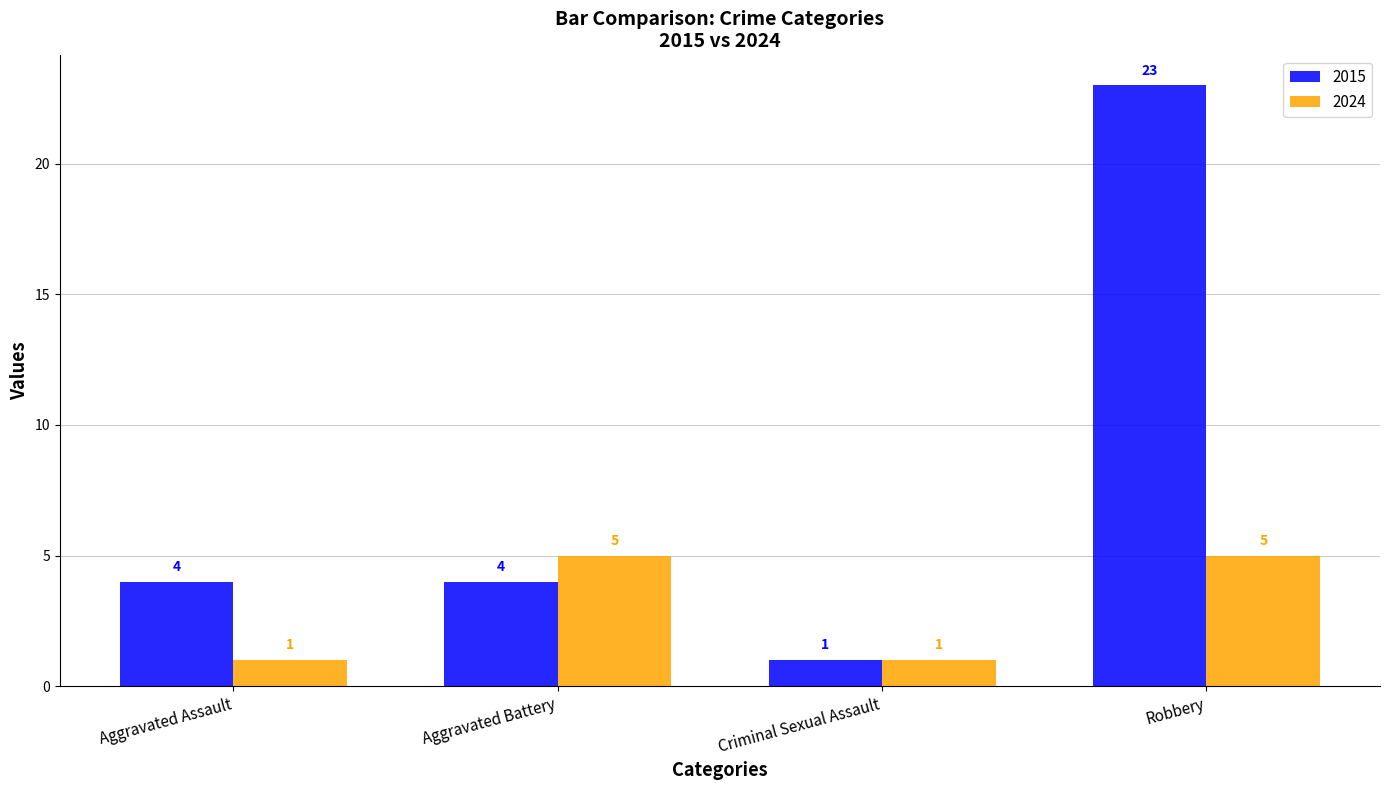

How many 2015 values are between 4 and 23?

3